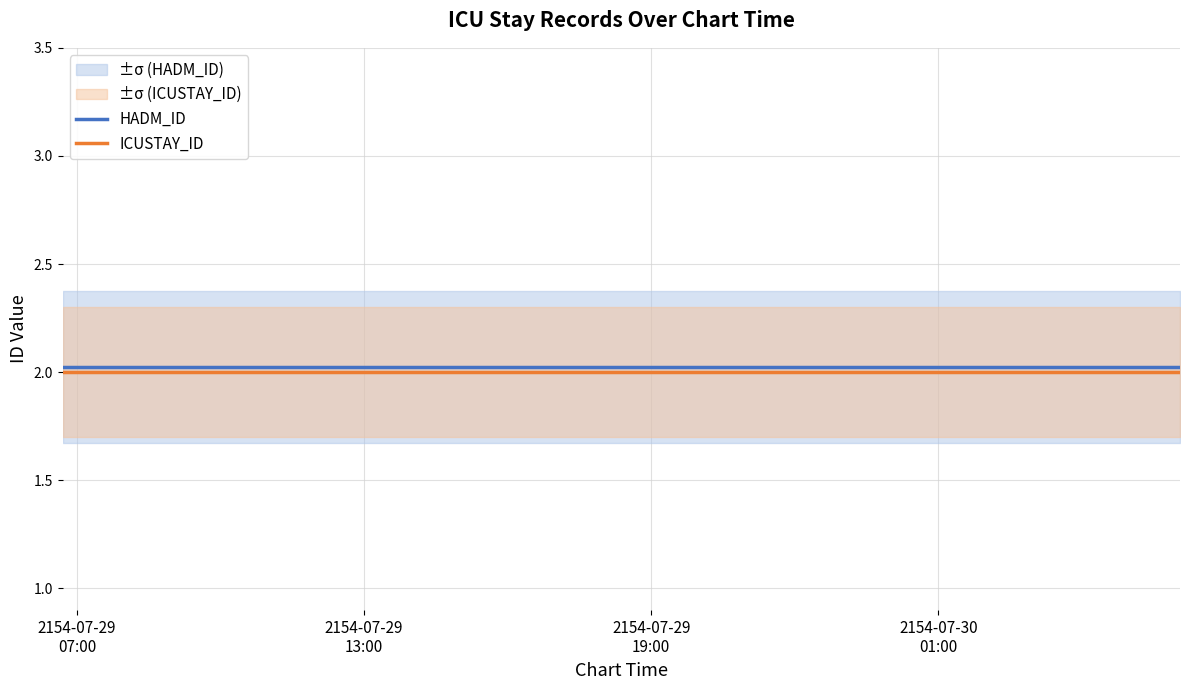

What is the maximum value shown in the chart?

2.0